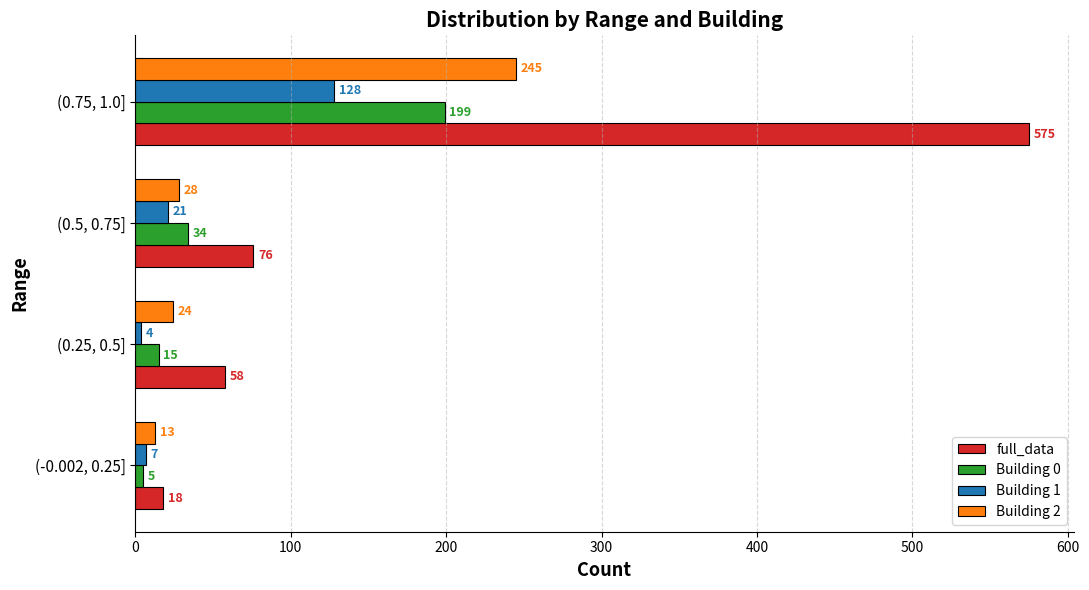

How many categories are shown in the chart?

4